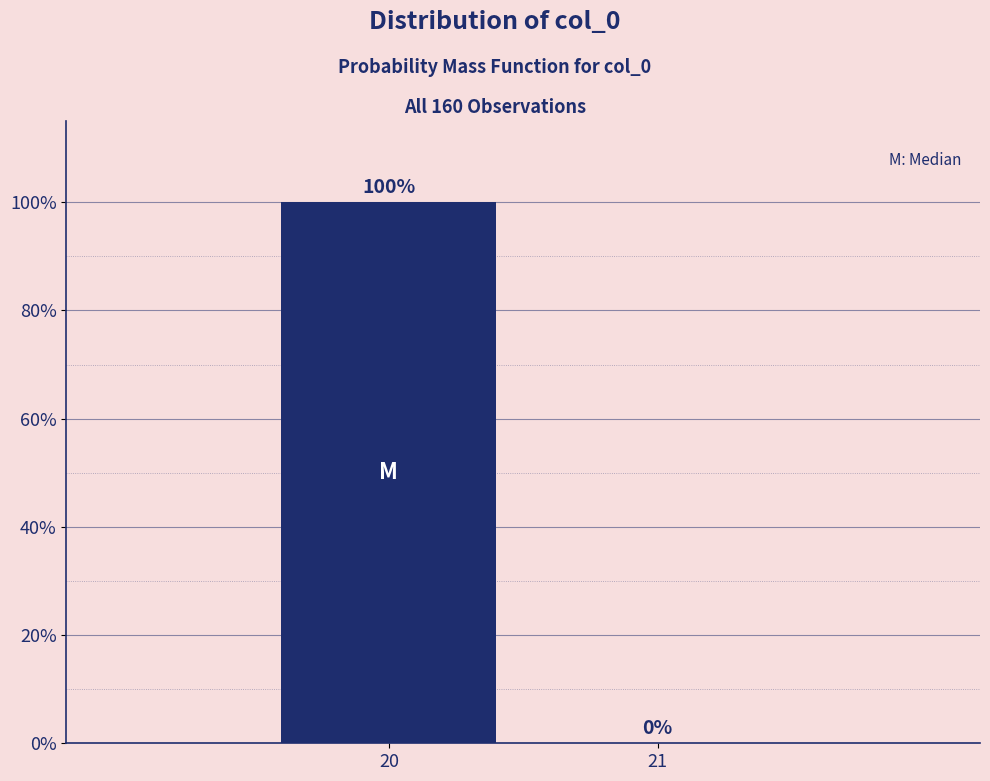

Are the bars horizontal?

No